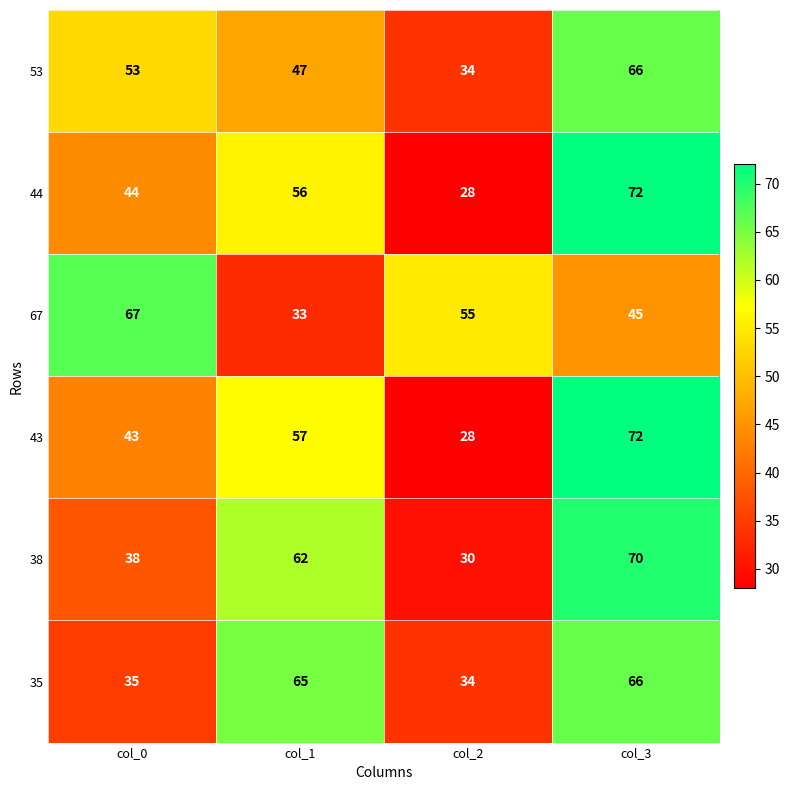

Reading right to left, what are all the values shown in this chart?

53: col_3=66	col_2=34	col_1=47	col_0=53
44: col_3=72	col_2=28	col_1=56	col_0=44
67: col_3=45	col_2=55	col_1=33	col_0=67
43: col_3=72	col_2=28	col_1=57	col_0=43
38: col_3=70	col_2=30	col_1=62	col_0=38
35: col_3=66	col_2=34	col_1=65	col_0=35